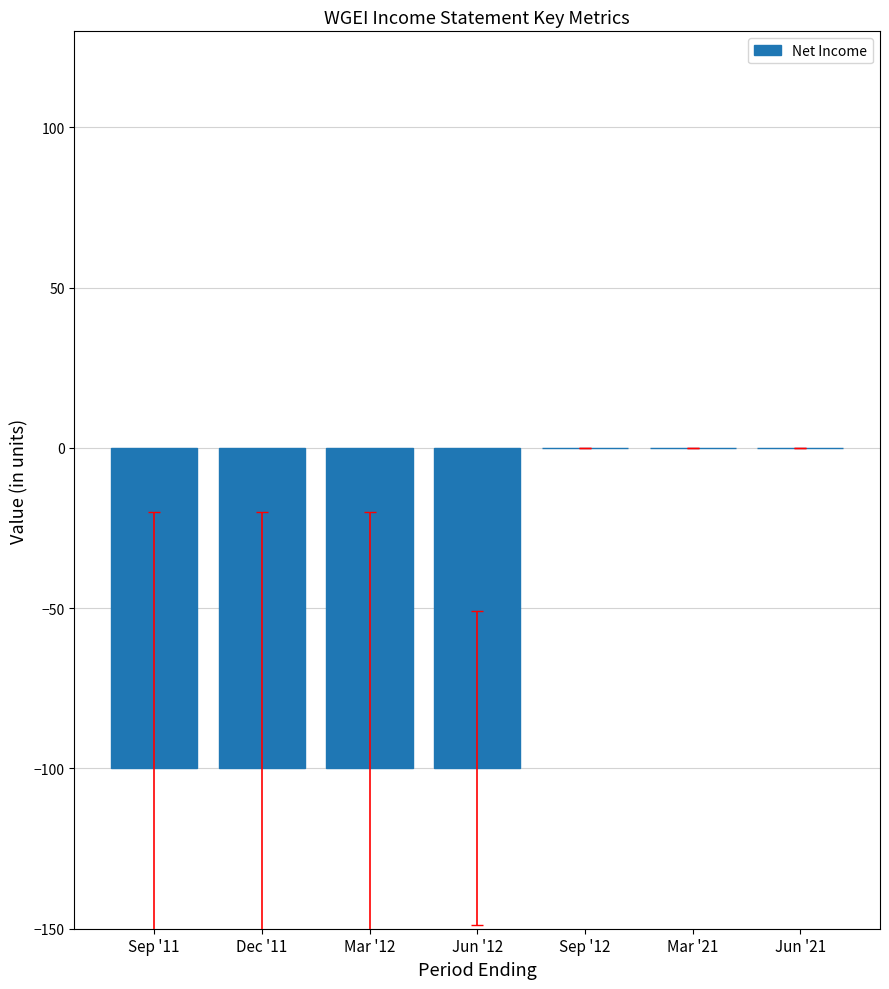

How many categories are shown in the chart?

7